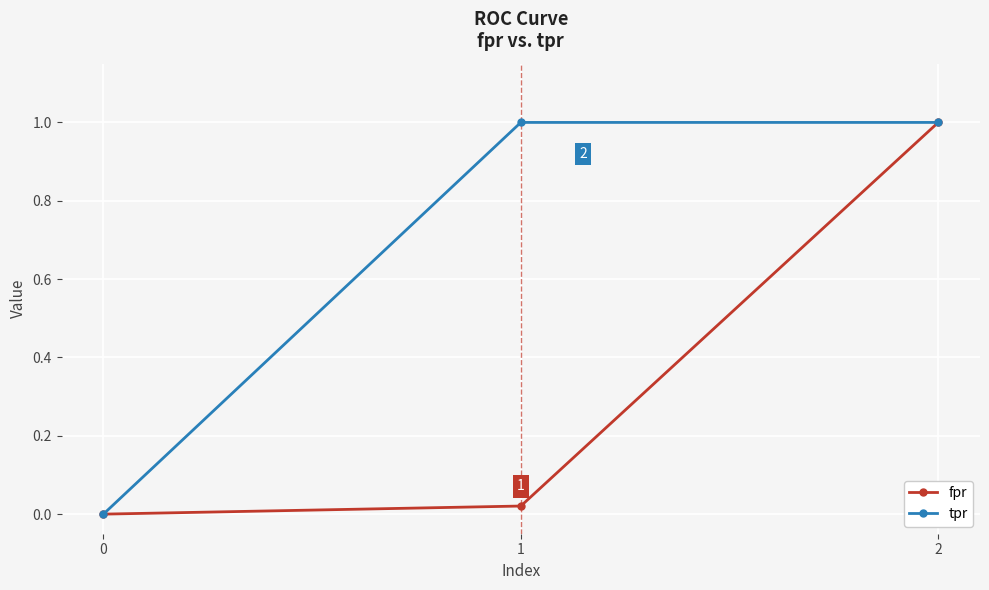

Rank the series by their average value, from lowest to highest.

fpr, tpr